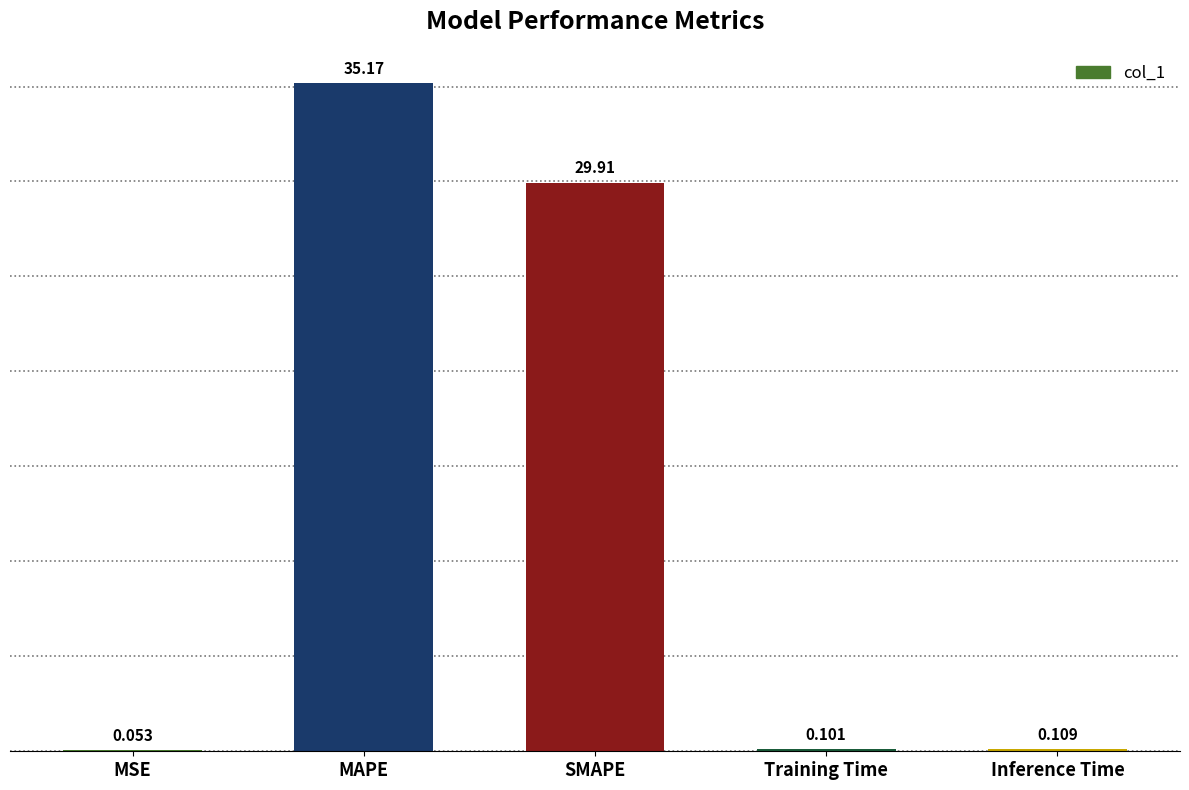

What is the average value?

13.1